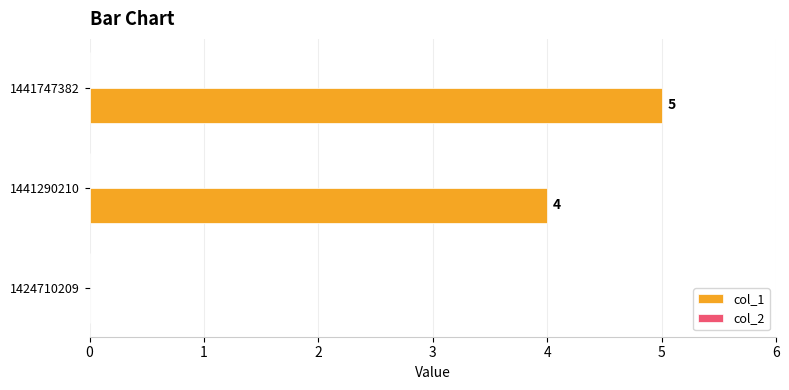

Reading bottom to top, transcribe all the data shown in this chart.

1424710209=0	1441290210=4	1441747382=5